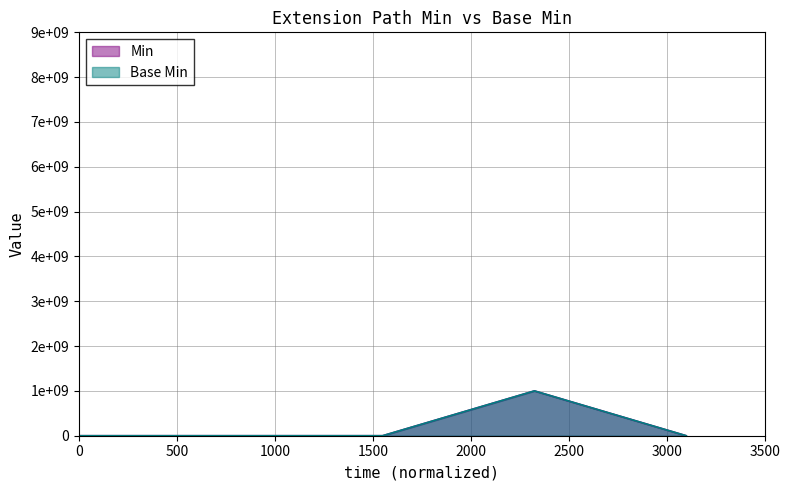

True or false: Base Min and Min cross at least once.

False